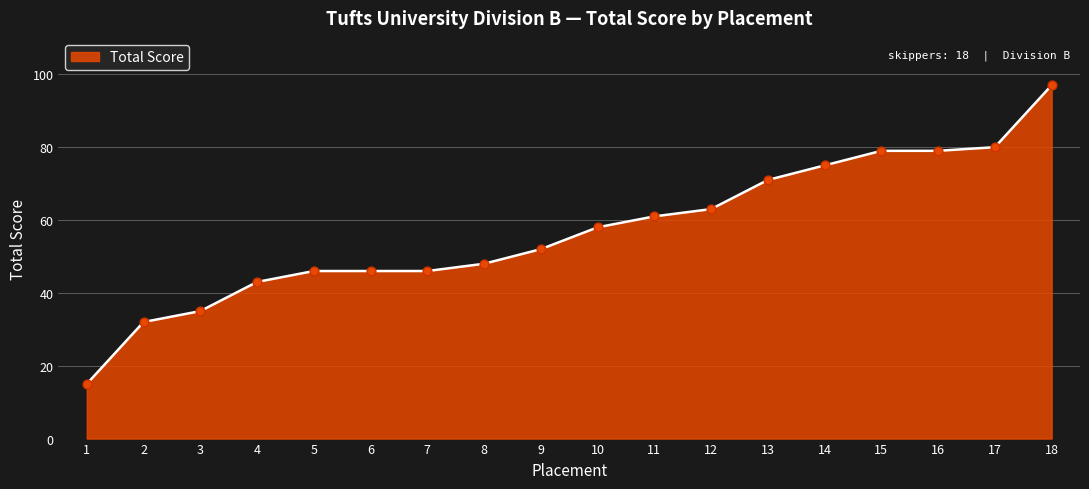

Which has a higher value, 15 or 7?

15